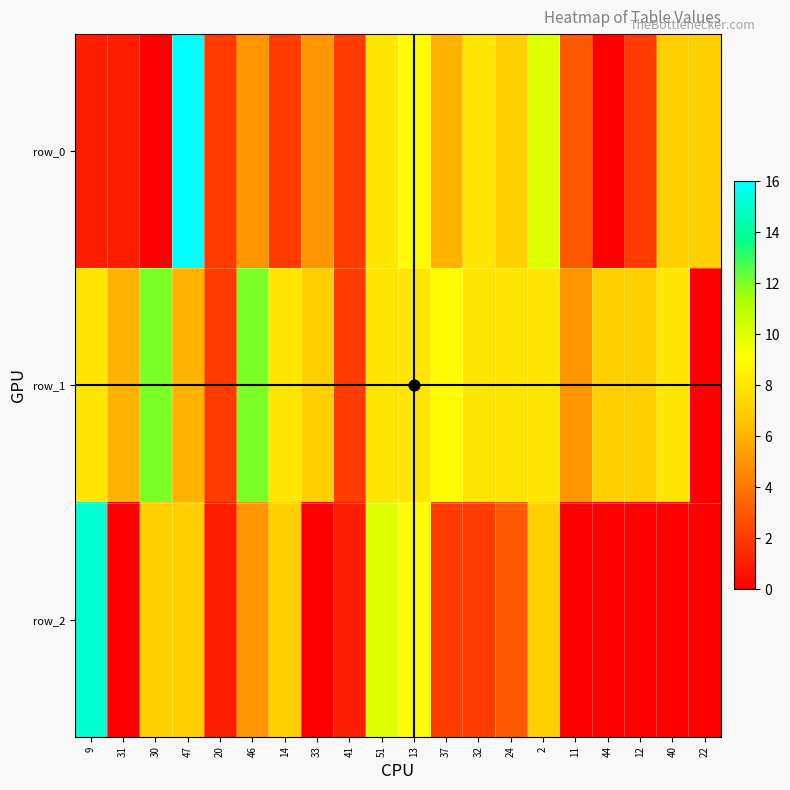

Rank the categories by row_0 value from lowest to highest.

30, 44, 9, 31, 20, 14, 41, 12, 11, 46, 33, 37, 24, 40, 22, 51, 32, 13, 2, 47